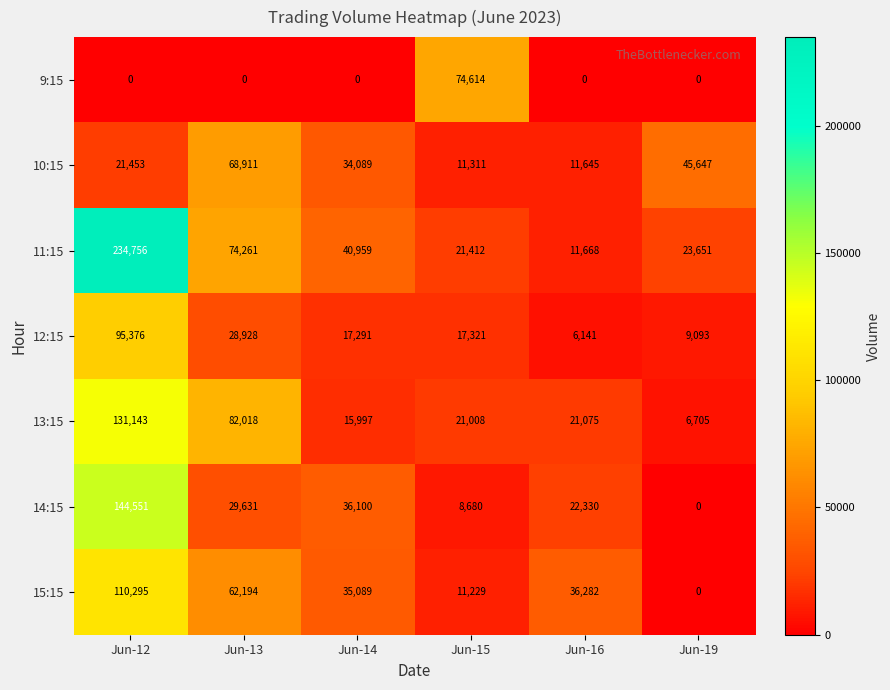

At which label does 11:15 reach its peak?

Jun-12